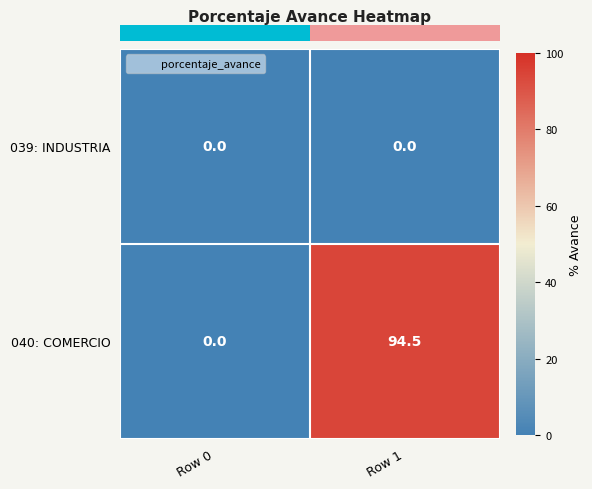

Which series has the largest range (max minus min)?

040: COMERCIO